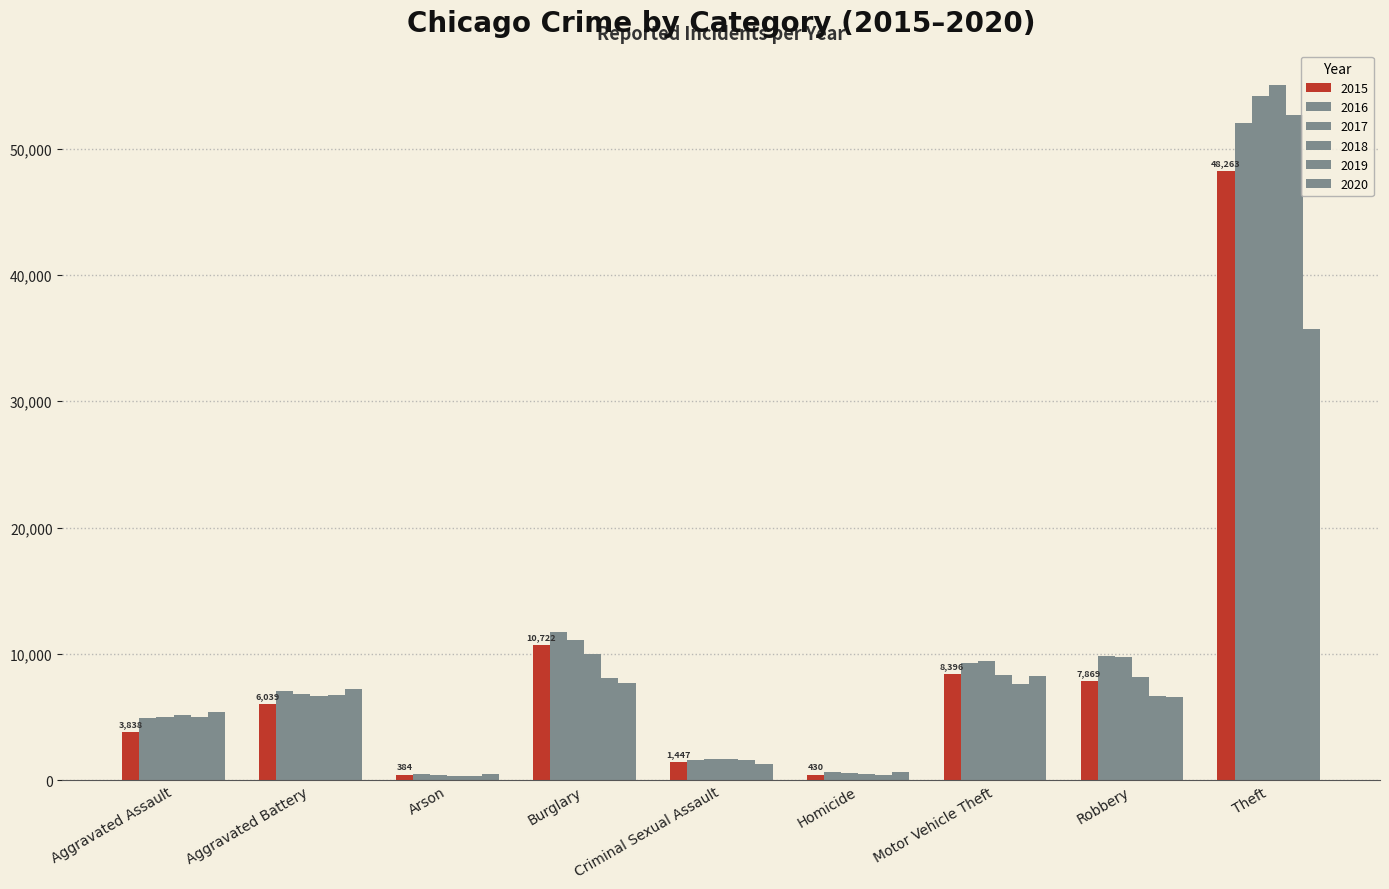

List the series in order of their peak value, highest first.

2018, 2017, 2019, 2016, 2015, 2020